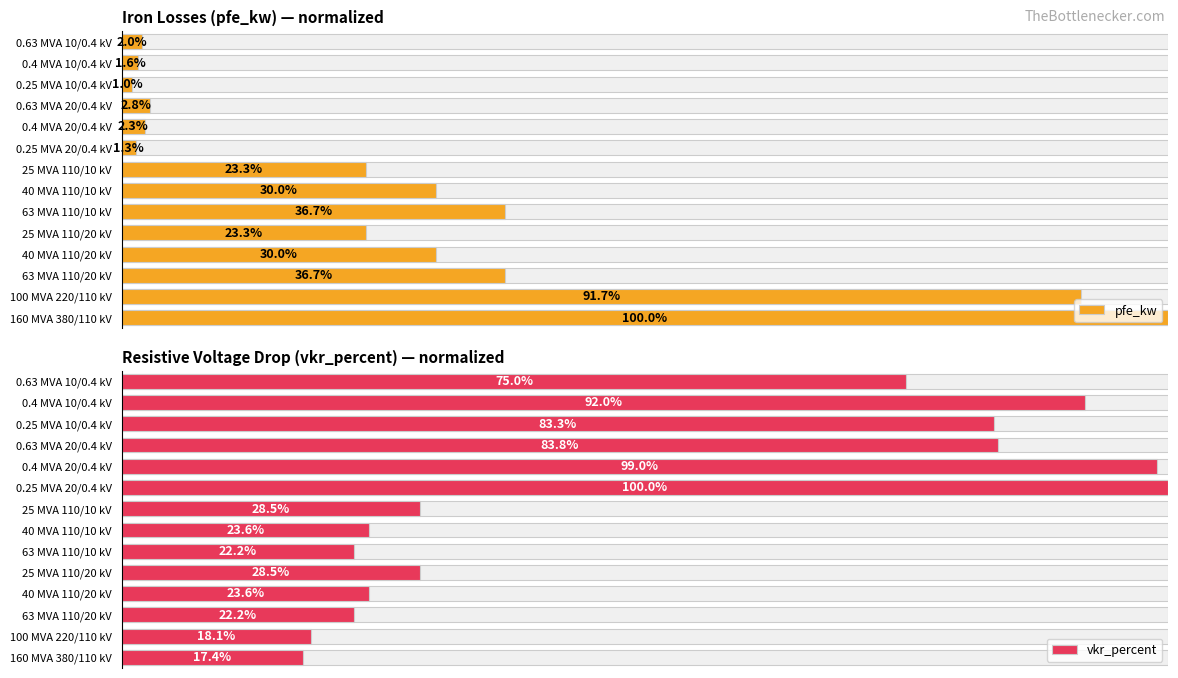

How many distinct data groups are displayed?

2